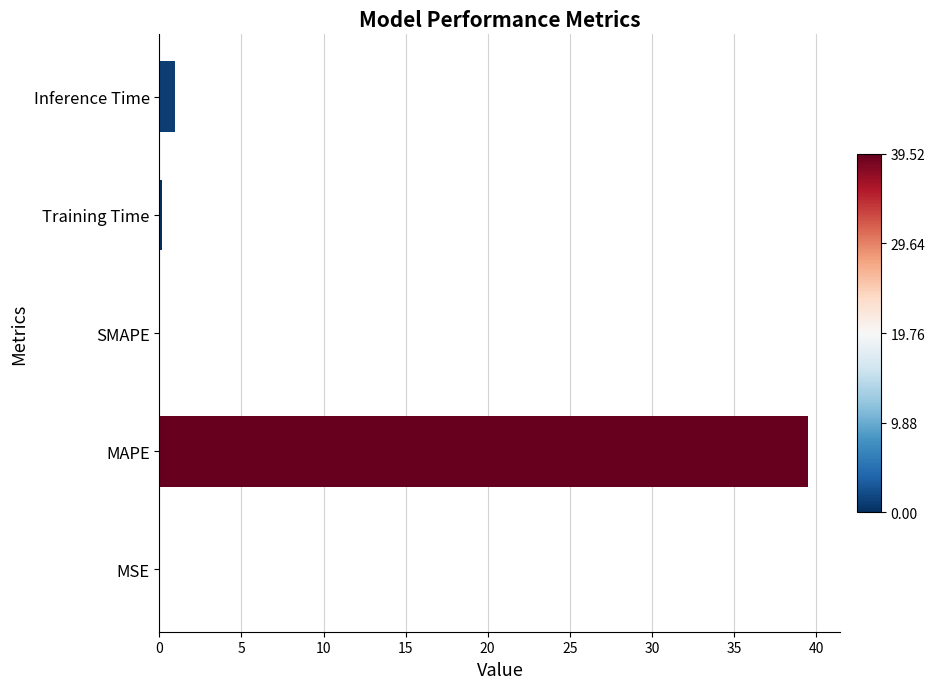

Where is the data nearest to the value 19?

Inference Time